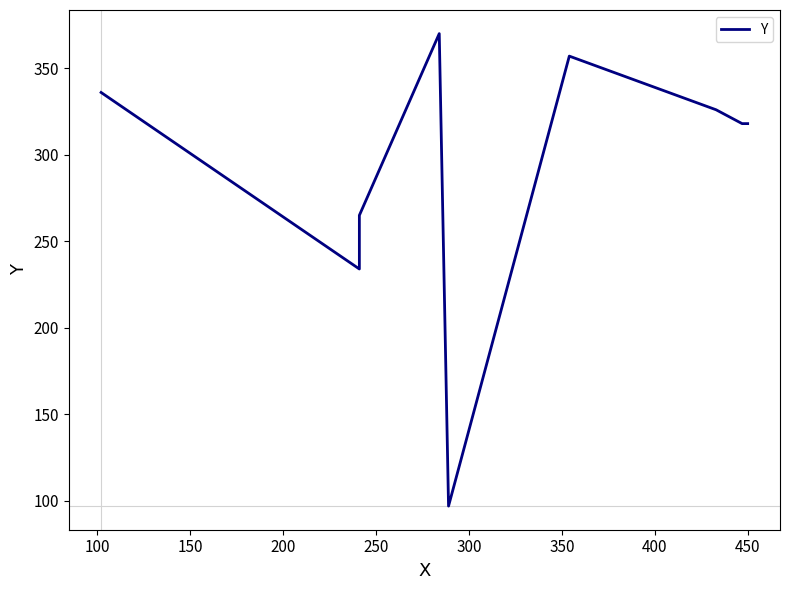

The value at 450 is 318. True or false?

True